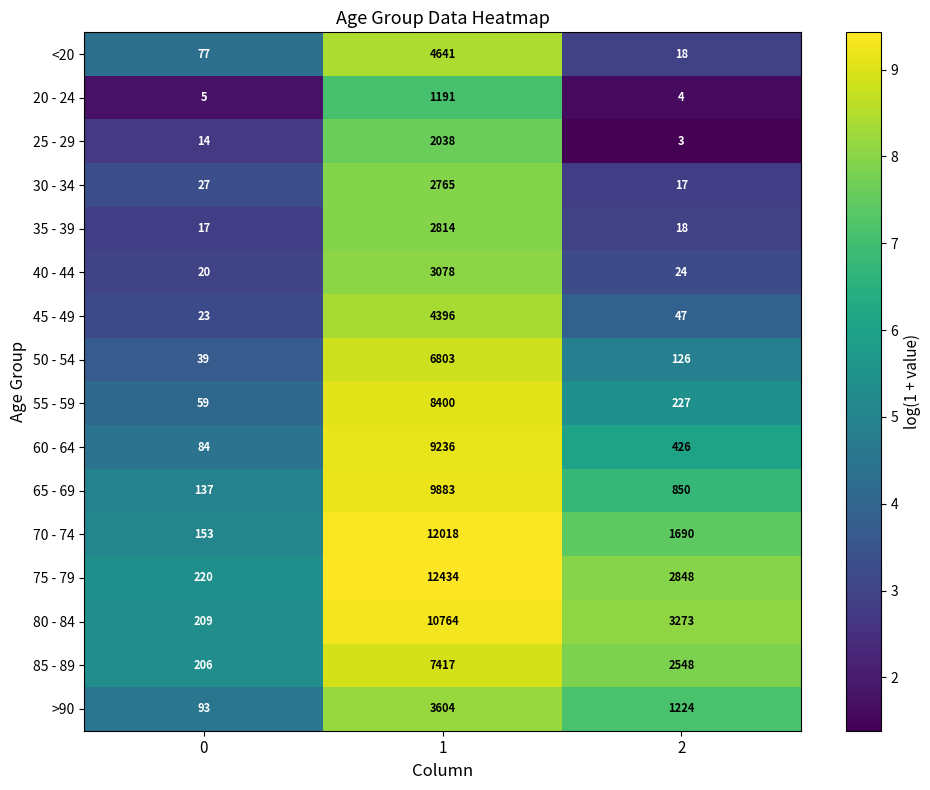

What is the average value of the 45 - 49 series?

1489